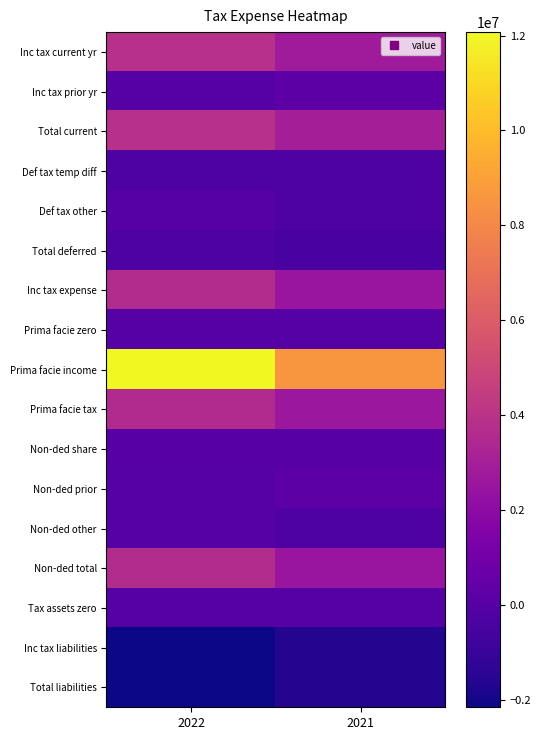

Reading left to right, transcribe all the data shown in this chart.

Inc tax current yr: 2022=3876839	2021=2808004
Inc tax prior yr: 2022=4173	2021=188467
Total current: 2022=3881012	2021=2996471
Def tax temp diff: 2022=-225627	2021=-213181
Def tax other: 2022=0	2021=-307451
Total deferred: 2022=-225627	2021=-520632
Inc tax expense: 2022=3655385	2021=2475839
Prima facie zero: 2022=0	2021=0
Prima facie income: 2022=12072735	2021=8590172
Prima facie tax: 2022=3621821	2021=2577052
Non-ded share: 2022=29391	2021=17771
Non-ded prior: 2022=4173	2021=188467
Non-ded other: 2022=0	2021=-307451
Non-ded total: 2022=3655385	2021=2475839
Tax assets zero: 2022=0	2021=0
Inc tax liabilities: 2022=-2155291	2021=-1613535
Total liabilities: 2022=-2155291	2021=-1613535